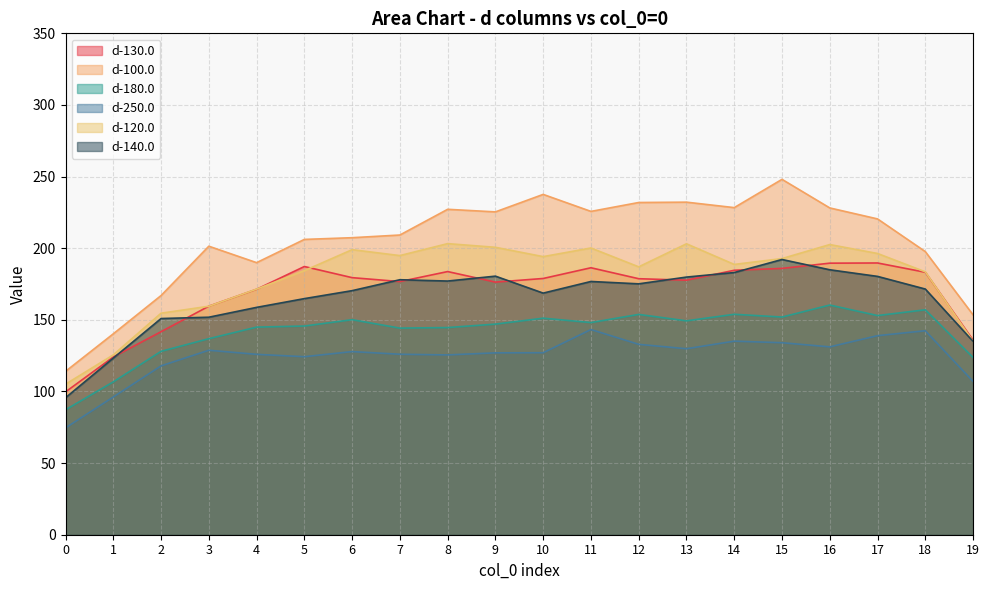

Reading left to right, what are all the values shown in this chart?

d-130.0: 0=99.7	1=124.1	2=141.7	3=159.5	4=171.3	5=187.2	6=179.4	7=176.7	8=183.7	9=176.3	10=178.9	11=186.4	12=178.7	13=177.7	14=184.6	15=185.9	16=189.6	17=189.7	18=183.2	19=135.8
d-100.0: 0=114.0	1=140.2	2=167.0	3=201.4	4=189.9	5=206.1	6=207.3	7=209.2	8=227.2	9=225.4	10=237.6	11=225.7	12=231.9	13=232.2	14=228.3	15=248.1	16=228.1	17=220.4	18=197.6	19=153.5
d-180.0: 0=87.2	1=106.7	2=128.0	3=136.8	4=144.9	5=145.7	6=150.1	7=144.2	8=144.6	9=147.0	10=151.2	11=148.1	12=153.8	13=149.3	14=153.9	15=151.9	16=160.3	17=153.0	18=157.0	19=123.7
d-250.0: 0=74.6	1=96.2	2=117.9	3=128.8	4=125.9	5=124.3	6=127.8	7=126.0	8=125.5	9=127.0	10=127.0	11=143.2	12=132.9	13=129.8	14=135.1	15=134.0	16=131.1	17=138.9	18=142.4	19=107.0
d-120.0: 0=105.1	1=125.5	2=154.6	3=159.5	4=171.4	5=184.3	6=199.0	7=194.8	8=203.2	9=200.6	10=194.1	11=200.2	12=187.0	13=203.1	14=188.7	15=192.8	16=202.6	17=196.3	18=183.5	19=135.1
d-140.0: 0=95.6	1=123.3	2=150.9	3=151.8	4=158.7	5=164.8	6=170.4	7=178.0	8=177.1	9=180.5	10=168.7	11=176.8	12=175.1	13=179.8	14=183.0	15=192.1	16=184.9	17=180.3	18=171.5	19=135.0